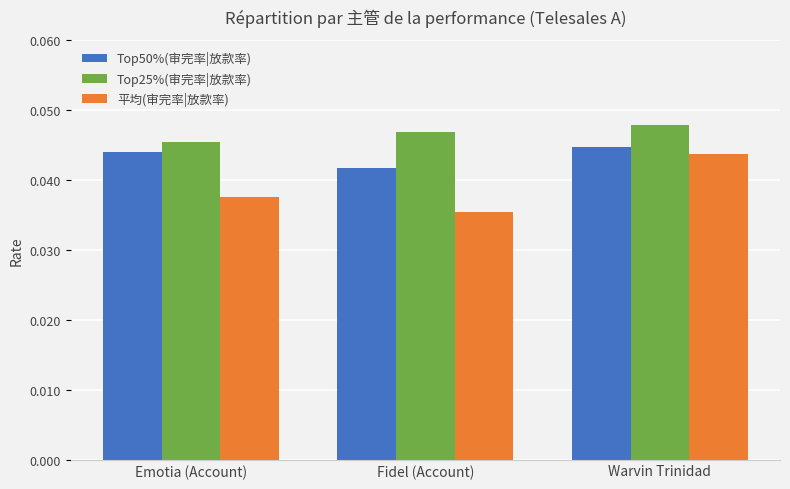

At which category is the sum across all series the highest?

Warvin Trinidad